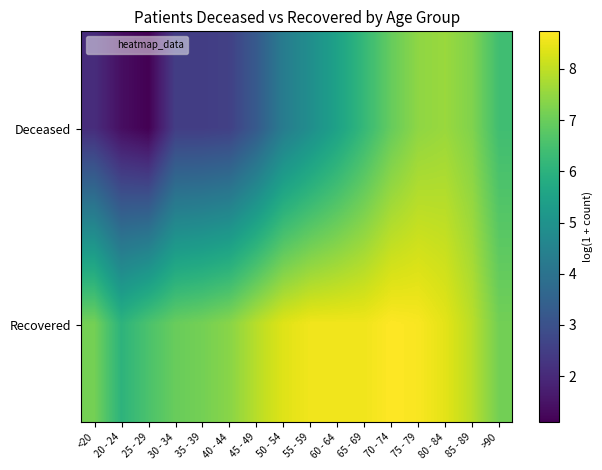

Which series has the largest total across all categories?

Recovered